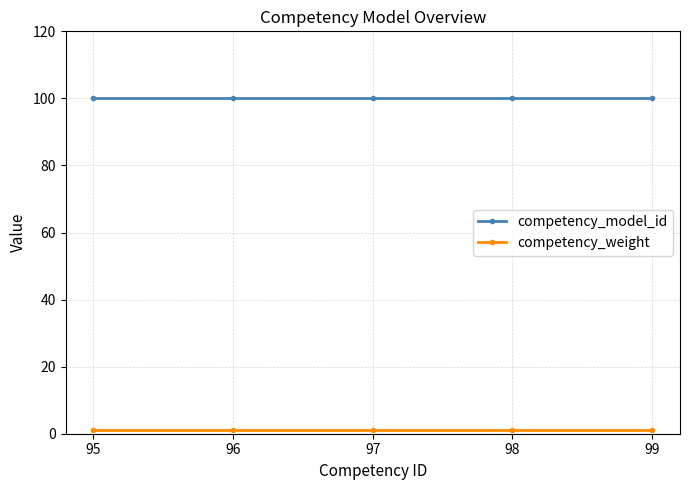

The competency_model_id series shows 45 at 96. True or false?

False